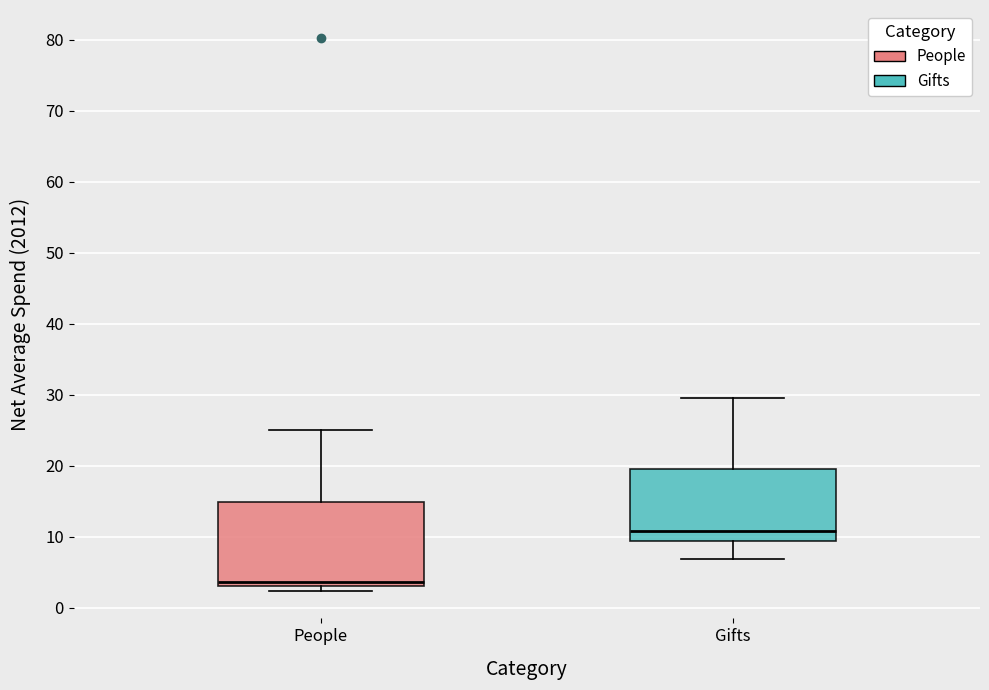

Where is the upper edge of the box for People on the y-axis? The values are not printed on the chart, so give them approximately, as read against the axis.

15